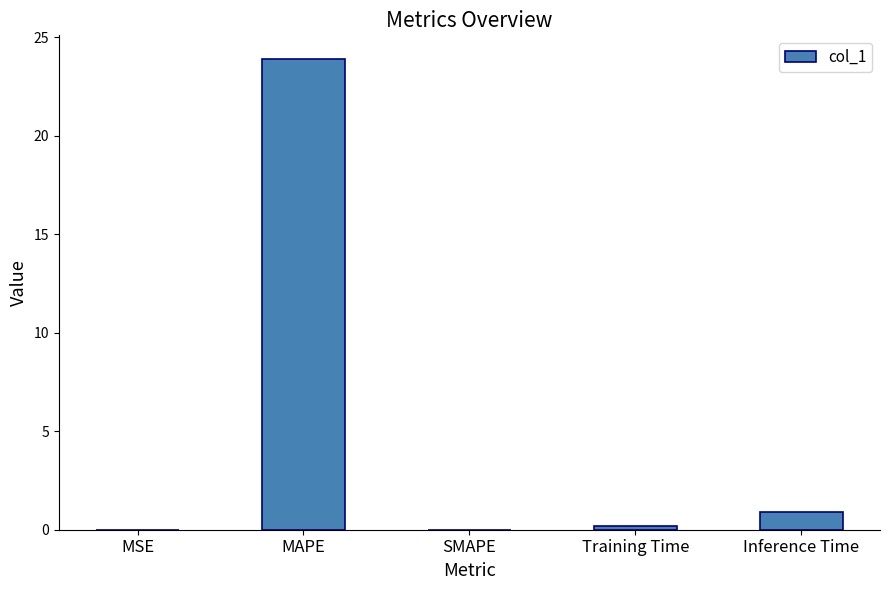

Which label corresponds to the largest value in the chart?

MAPE